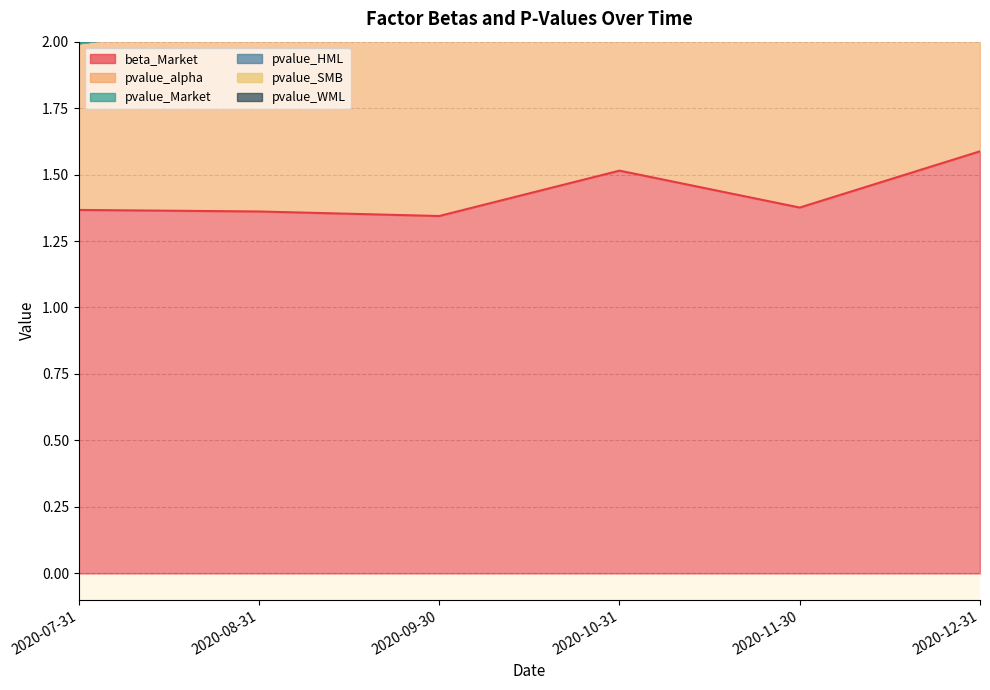

What is the total value across all series at 2020-07-31?

2